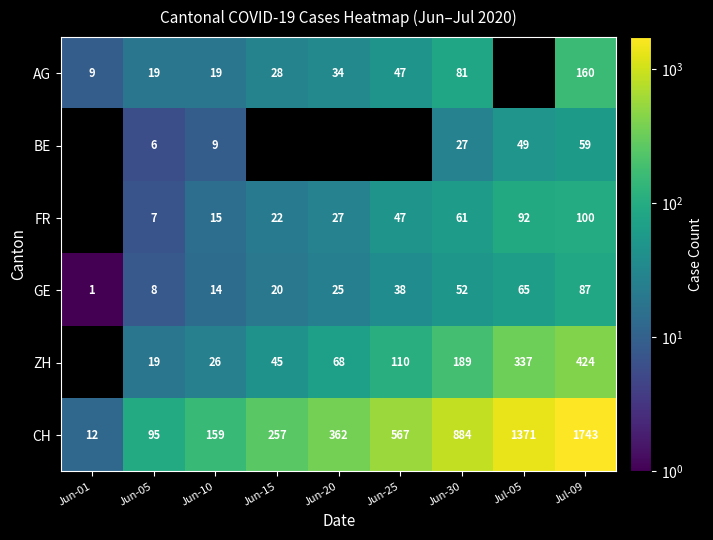

How many values in the CH series are below 362?

4